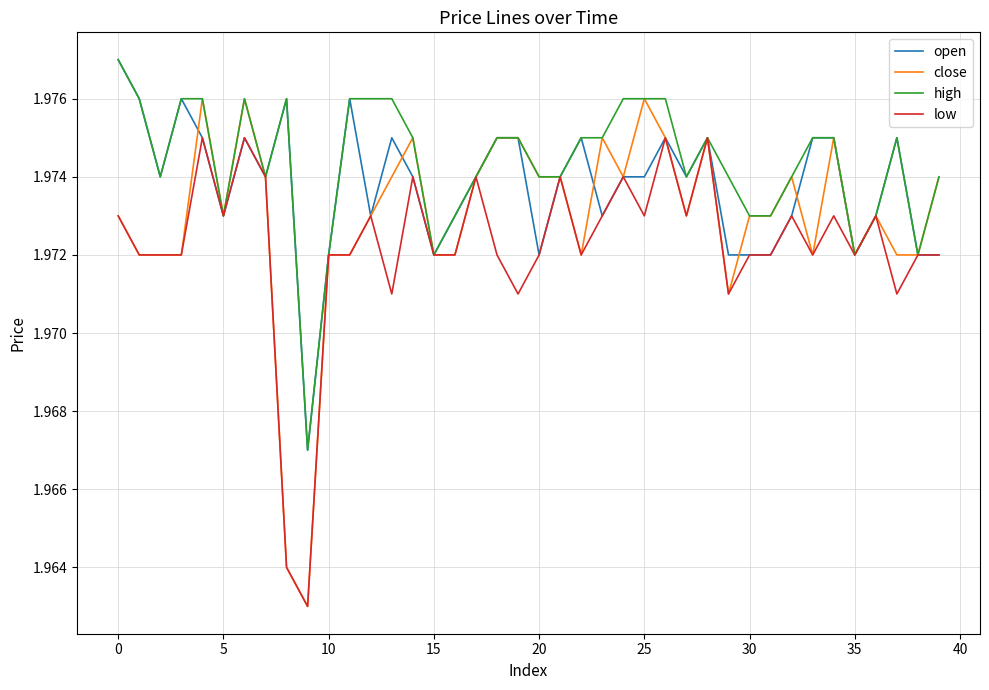

Does the chart display data point markers on the line(s)?

No